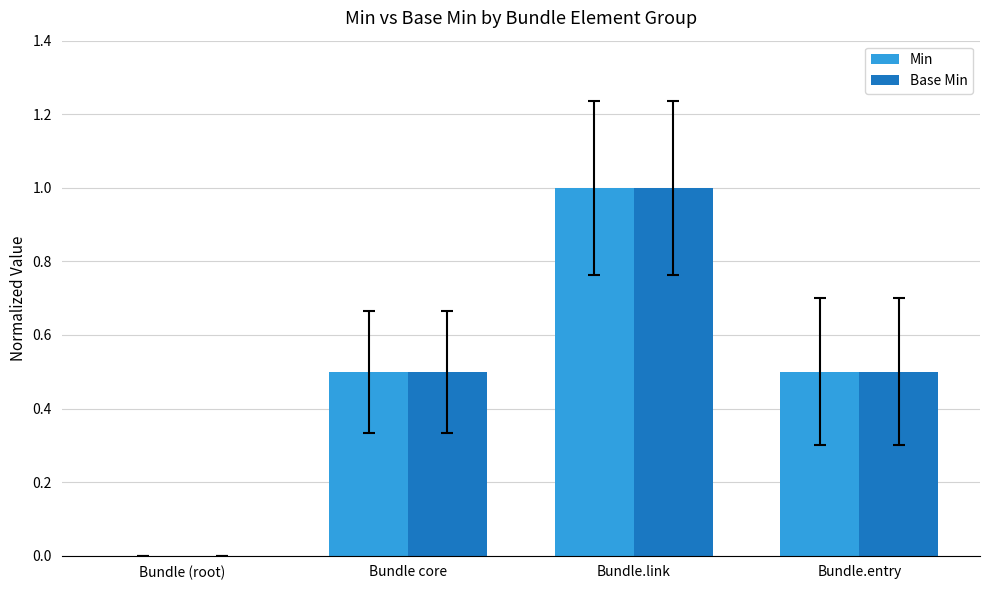

The Base Min series shows 1.4 at Bundle.link. True or false?

False